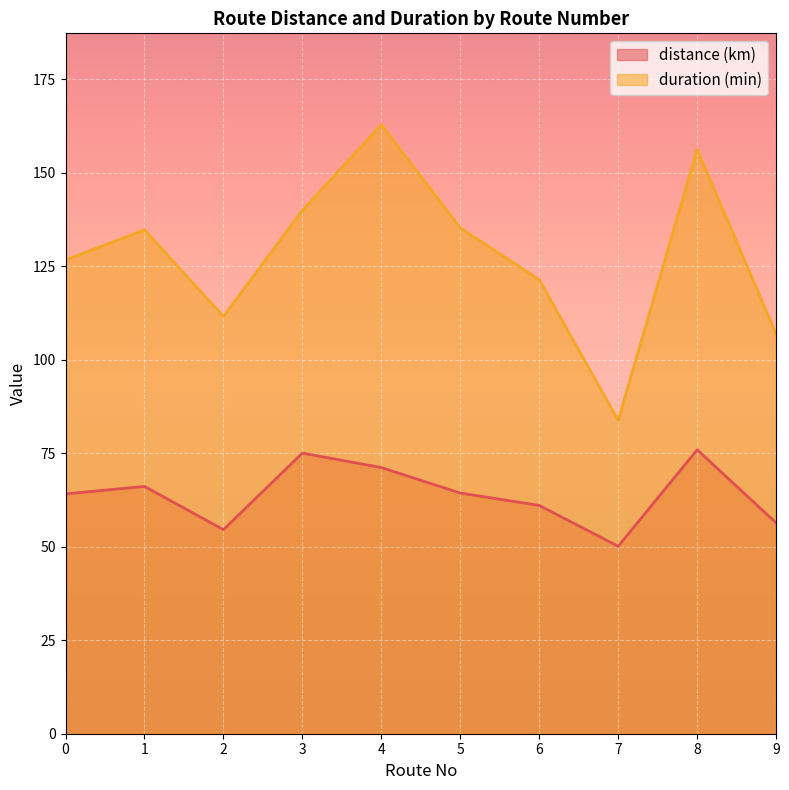

What is the value of the duration (min) point at the 5th from the left?

162.8